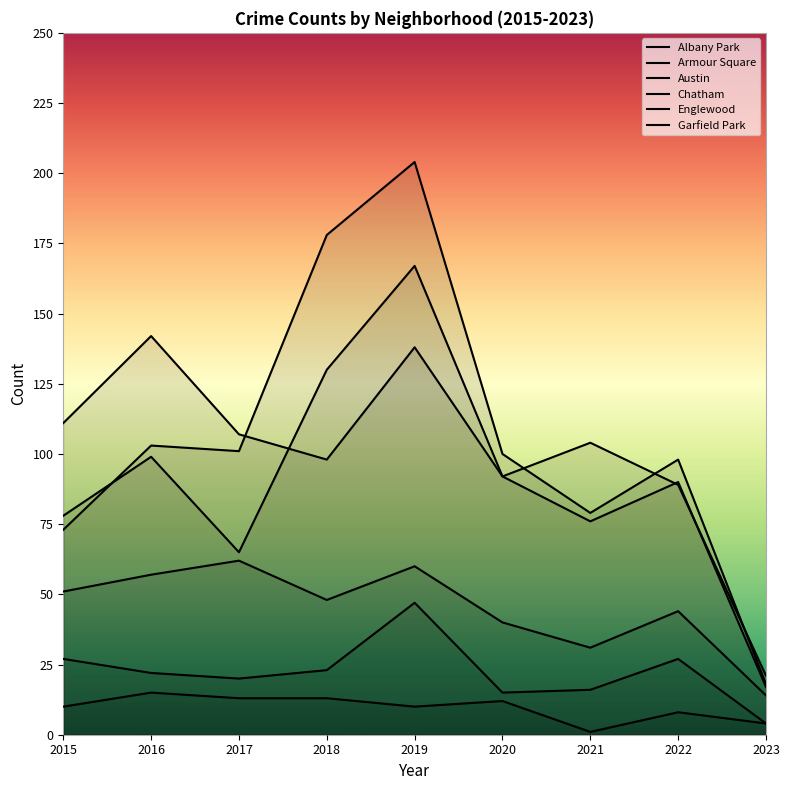

Which series has the largest total across all categories?

Garfield Park